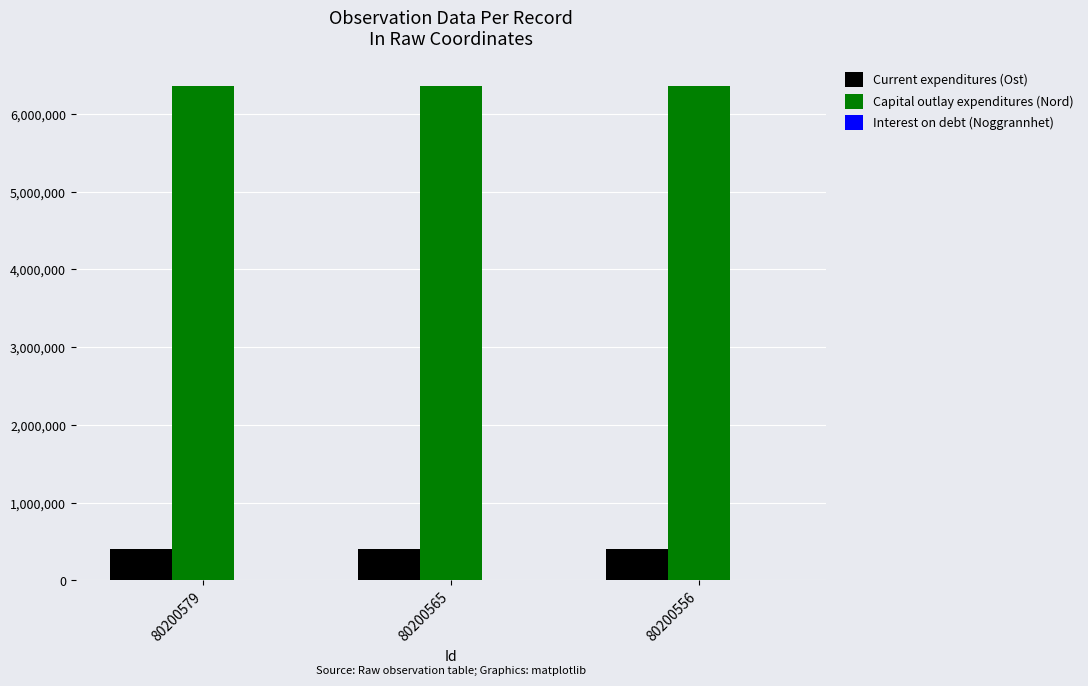

Is it true that Capital outlay expenditures (Nord) equals 9187822.0 at 80200565?

False